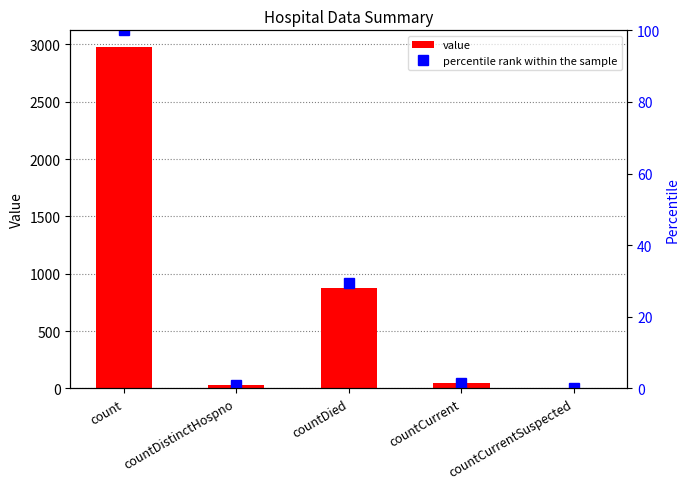

At which category is the sum across all series the highest?

count